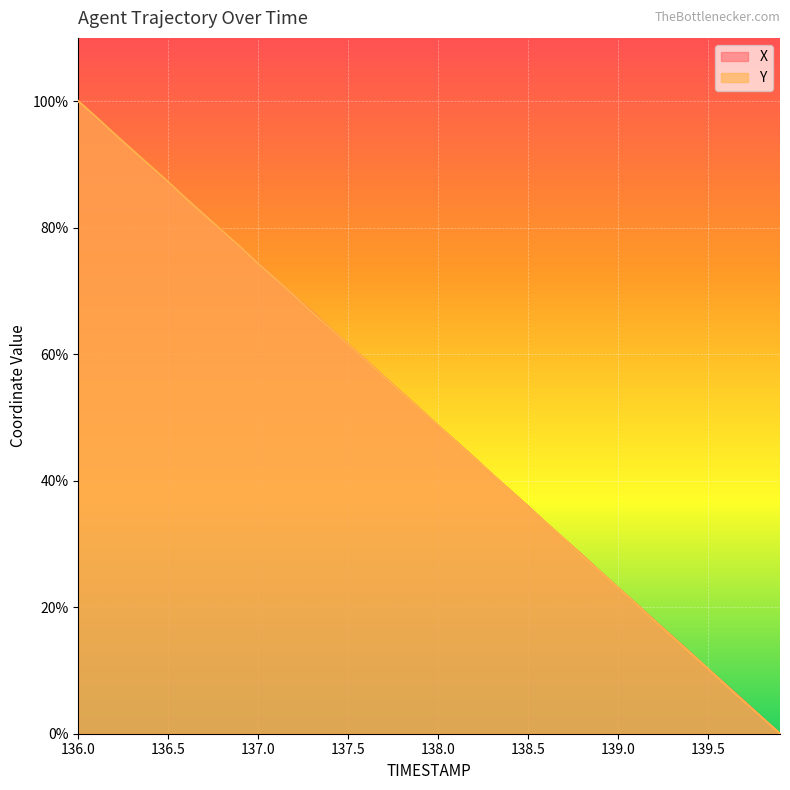

Where do Y and X first cross each other?

136.1 and 136.2